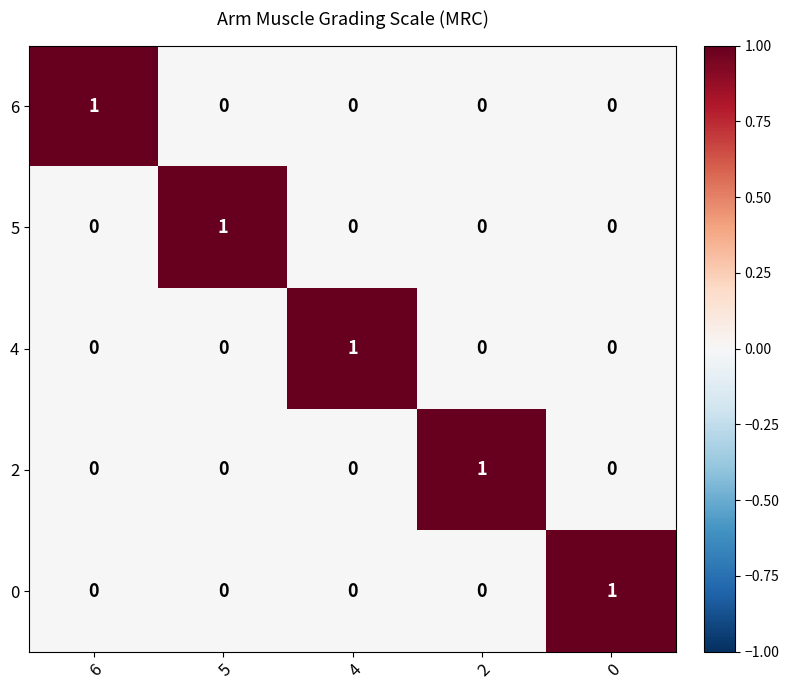

What is the total value across all series at 5?

1